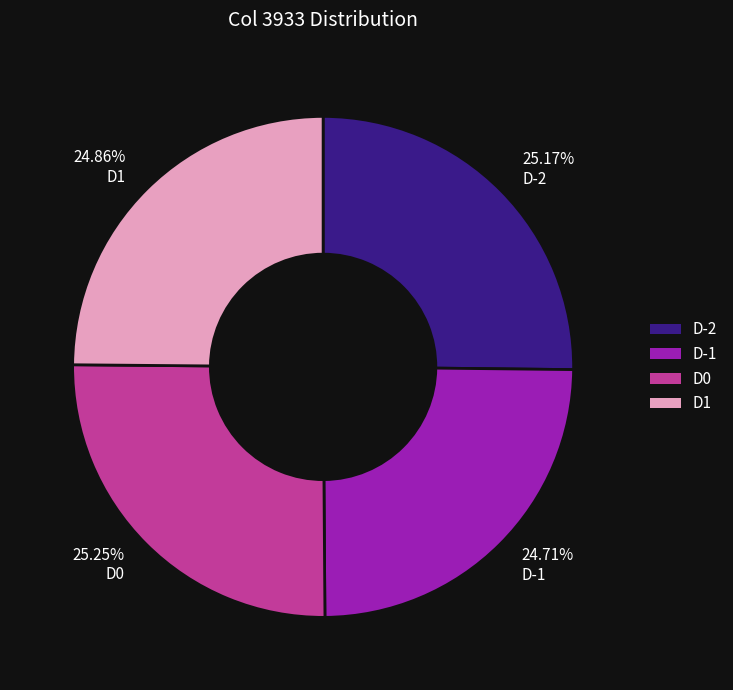

Is there a majority slice in this chart?

No